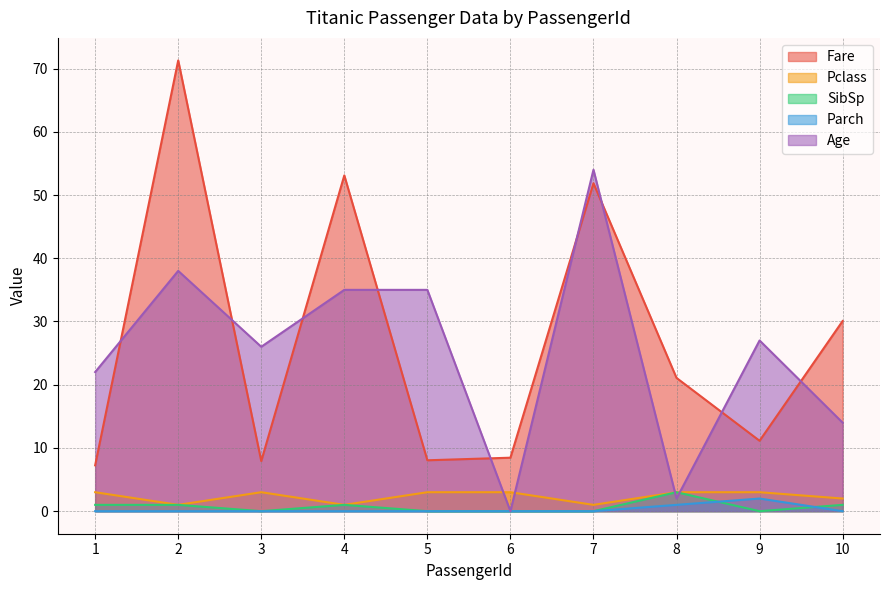

Is it true that SibSp equals 0.0 at 6?

True